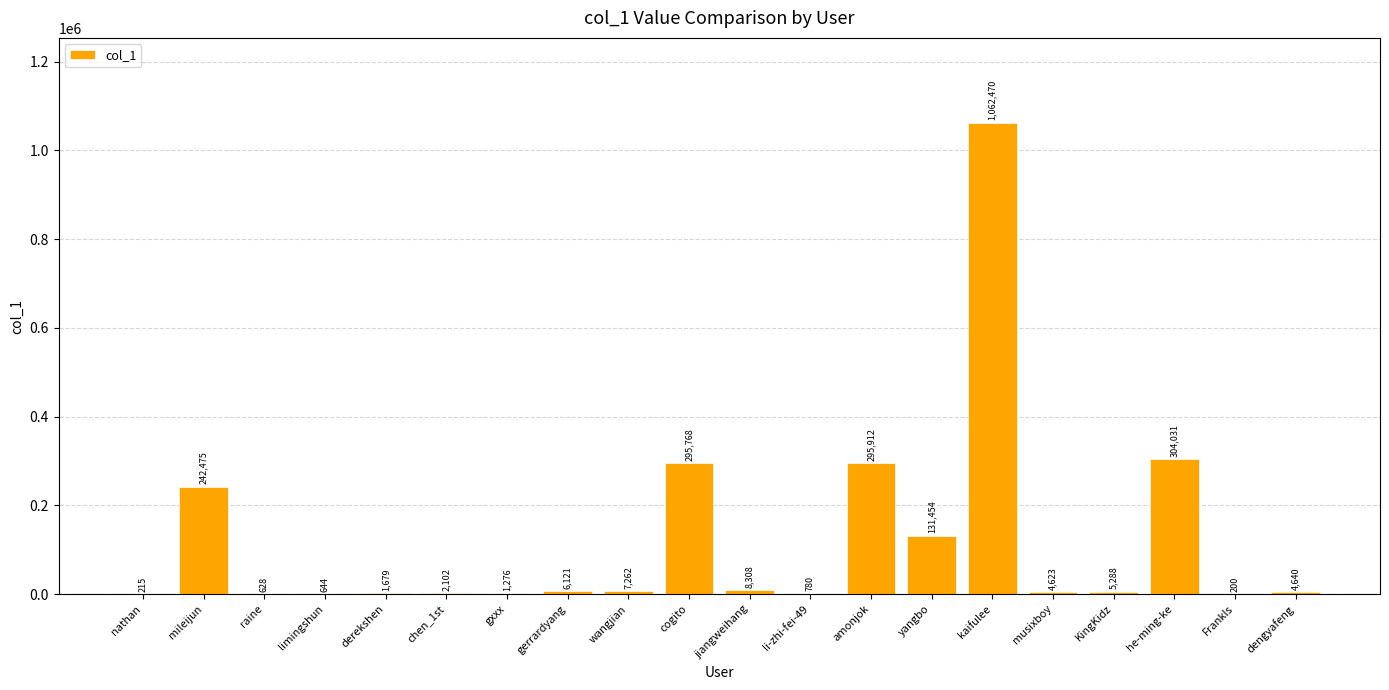

Which has a higher value, amonjok or he-ming-ke?

he-ming-ke